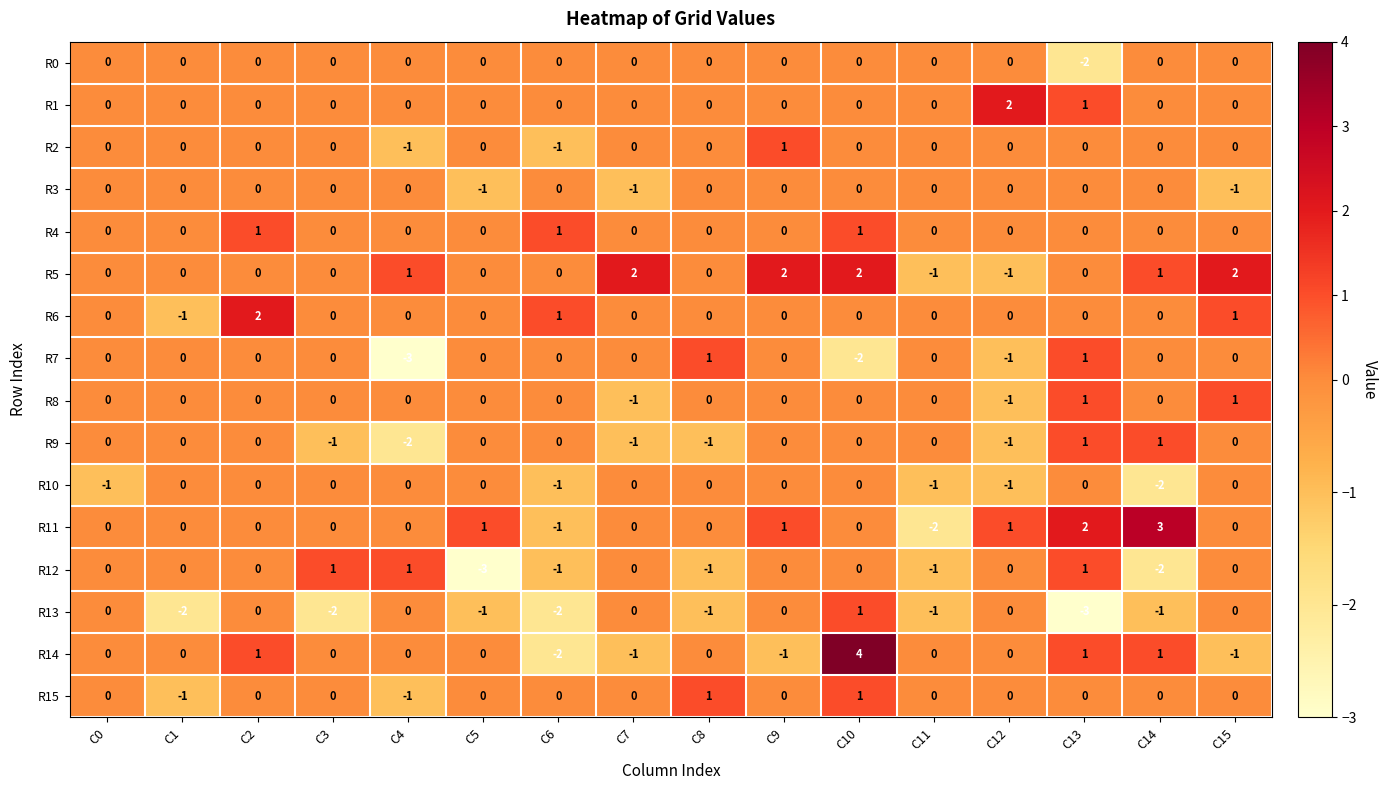

The value of R6 at C15 is 2. True or false?

False